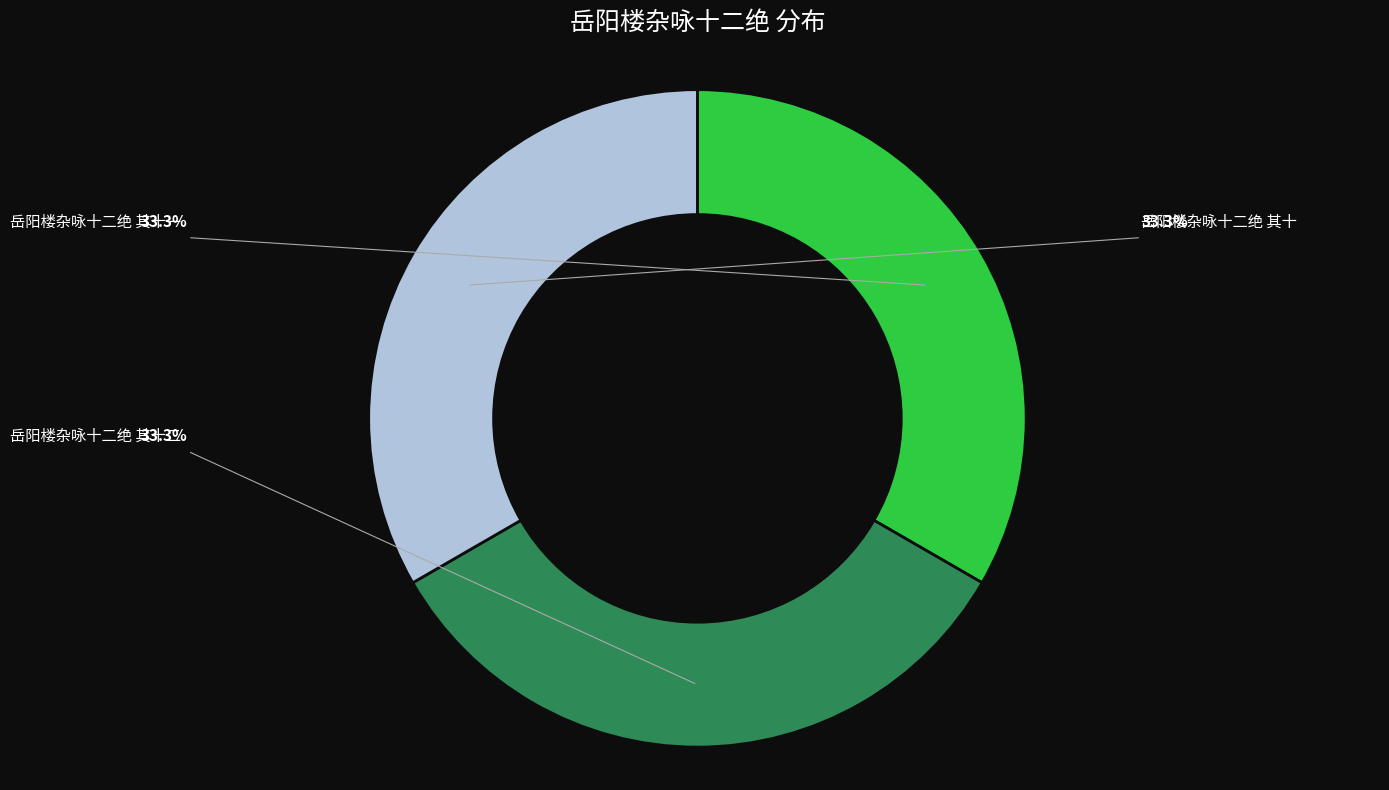

Between 岳阳楼杂咏十二绝 其十 and 岳阳楼杂咏十二绝 其十一, which is larger?

岳阳楼杂咏十二绝 其十